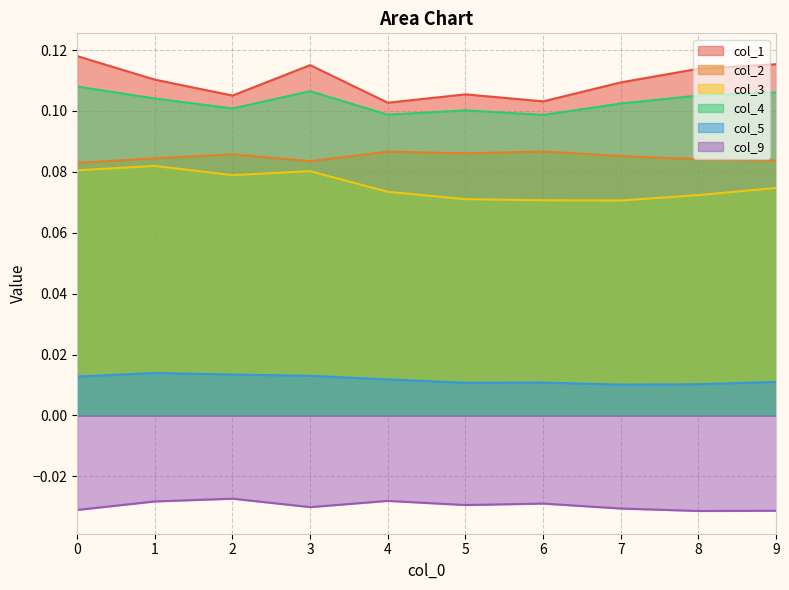

How many lines are shown in the chart?

6